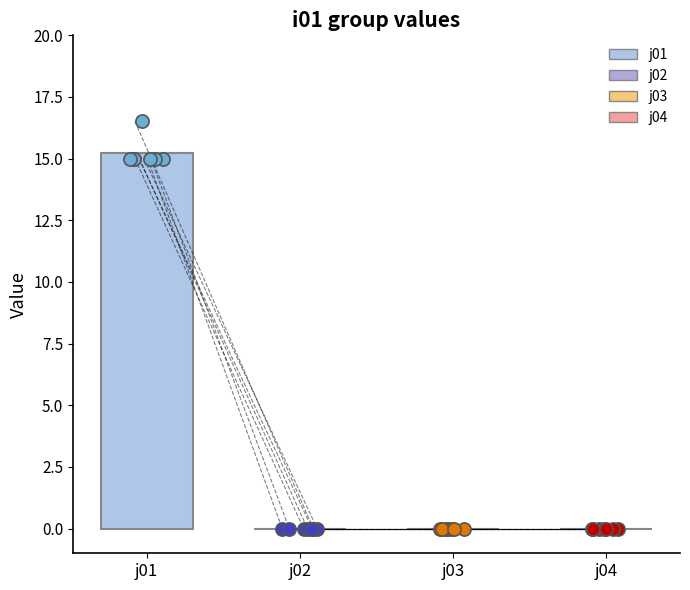

Which series has the largest Y range (max minus min)?

j01